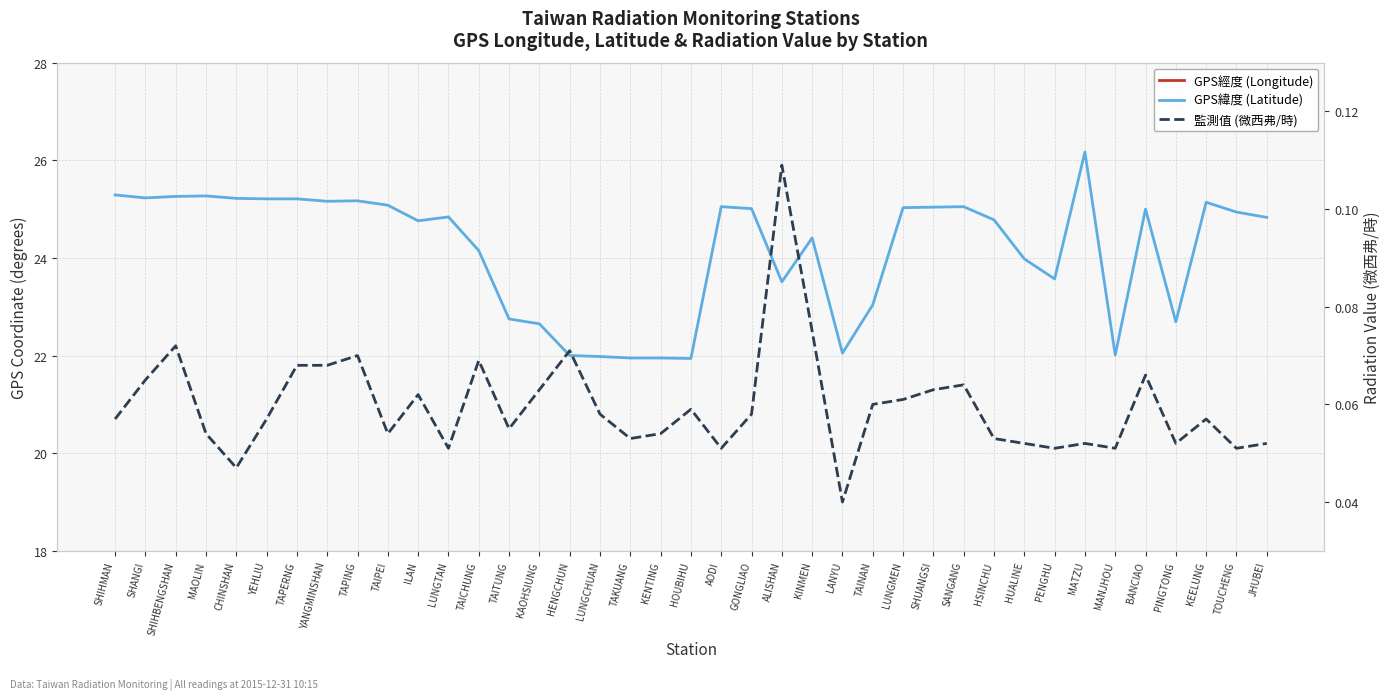

What is the difference between the maximum and minimum values in the GPS緯度 (Latitude) series?

4.2